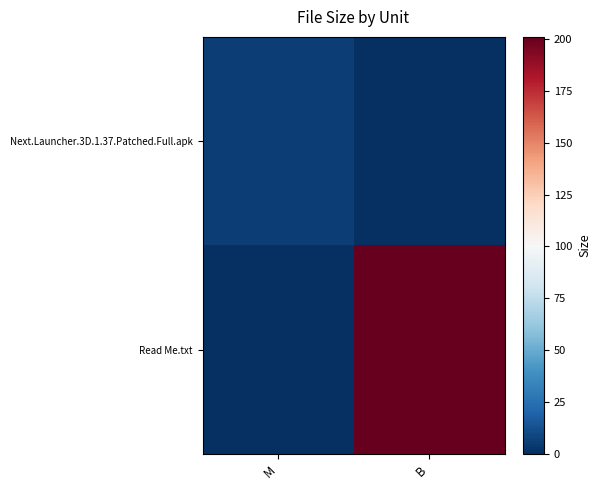

Which series has the widest spread of values?

Read Me.txt